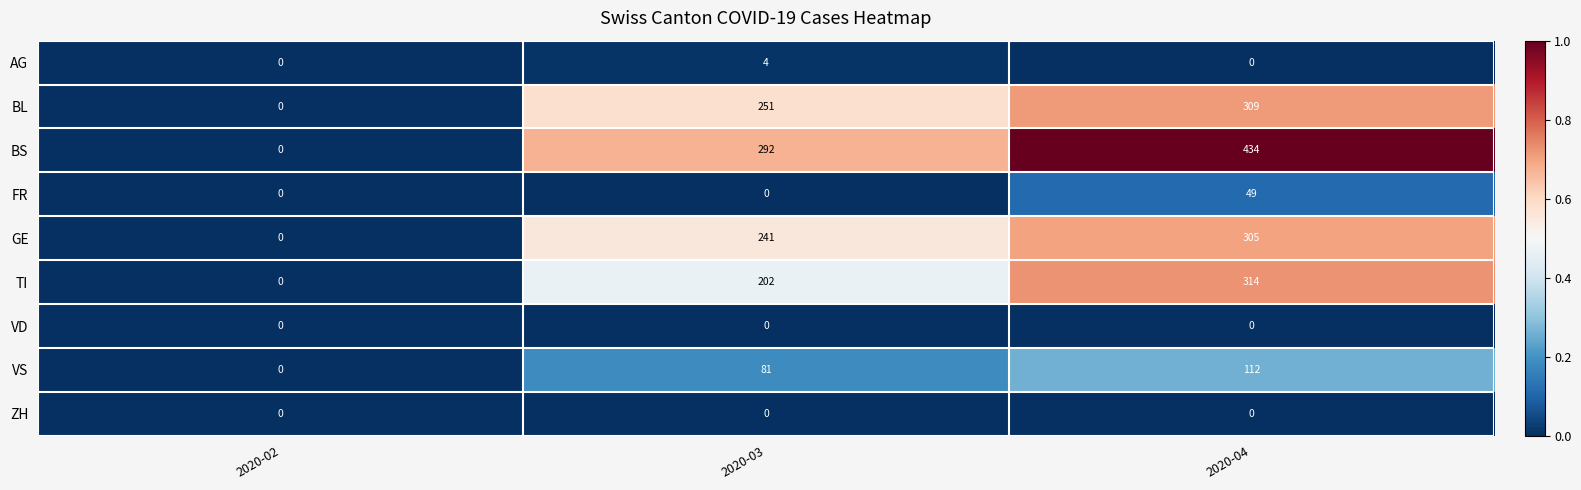

Reading left to right, list all the values displayed in this chart.

AG: 0	4	0
BL: 0	251	309
BS: 0	292	434
FR: 0	0	49
GE: 0	241	305
TI: 0	202	314
VD: 0	0	0
VS: 0	81	112
ZH: 0	0	0